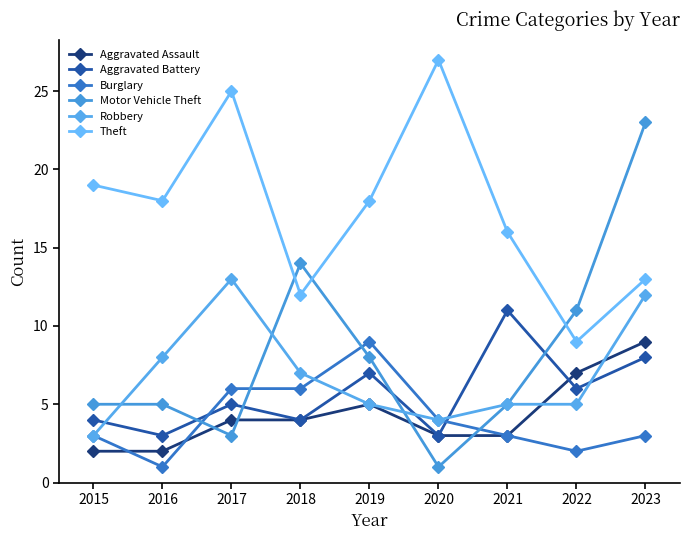

How many intersections are there between Aggravated Battery and Burglary?

2